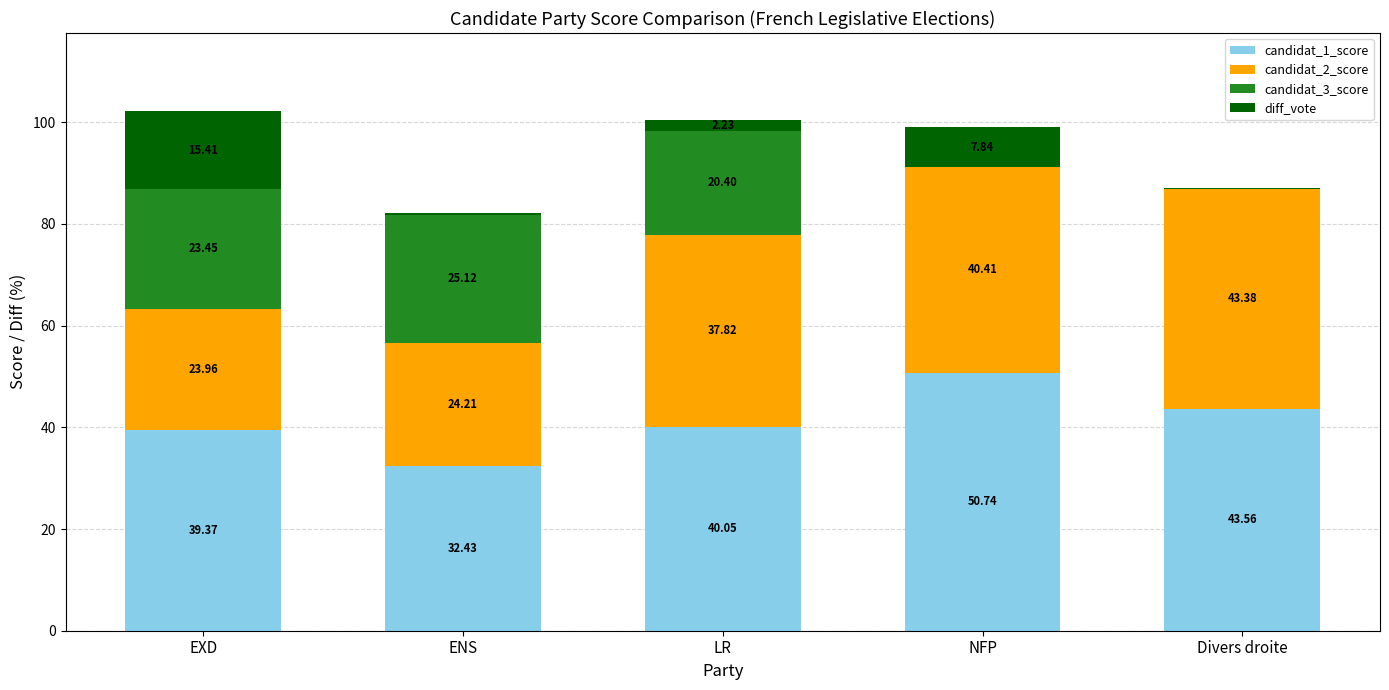

What is the sum of all candidat_1_score values?

206.2